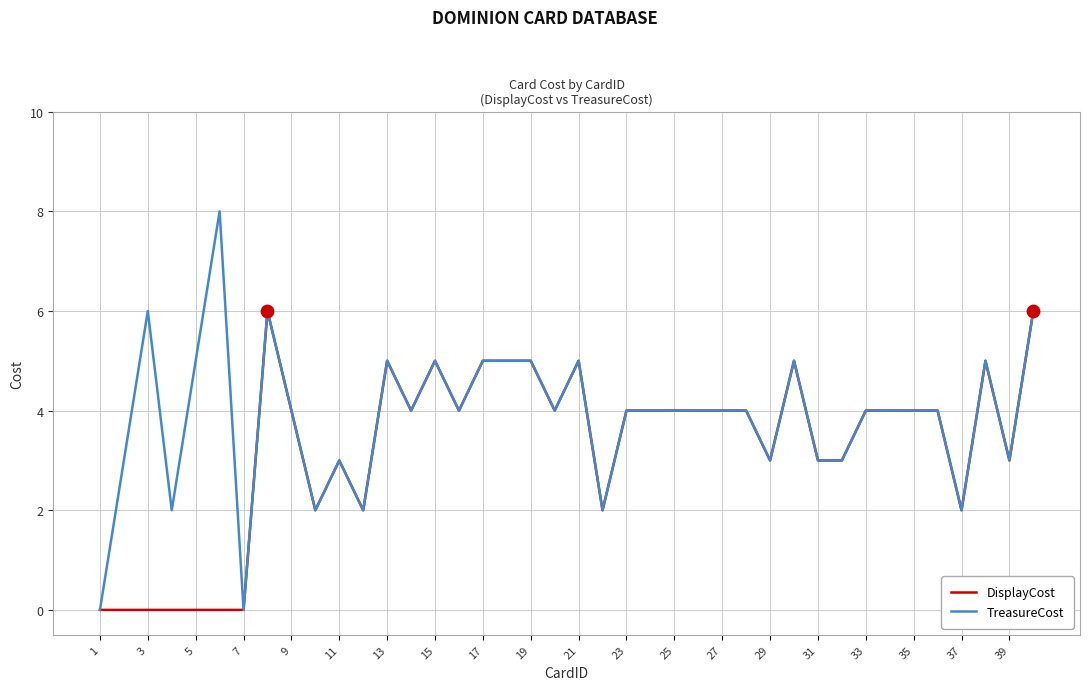

Which series has the largest total across all categories?

TreasureCost